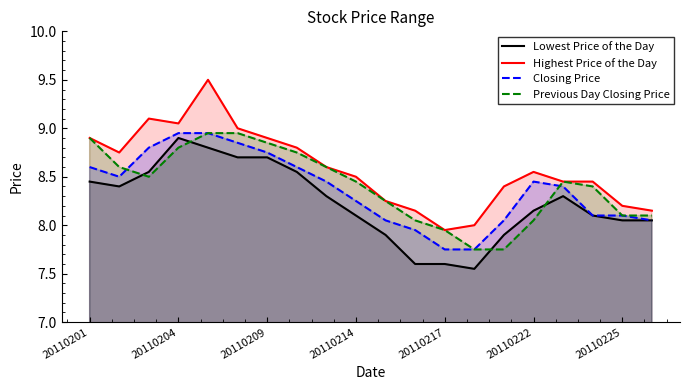

True or false: Lowest Price of the Day and Highest Price of the Day intersect in this chart.

False